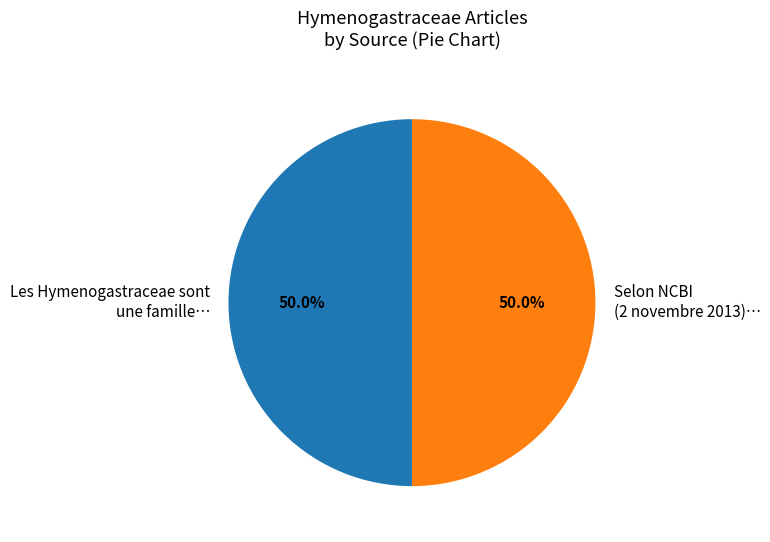

To the nearest percent, what is the difference between the largest and smallest slice percentages?

0%